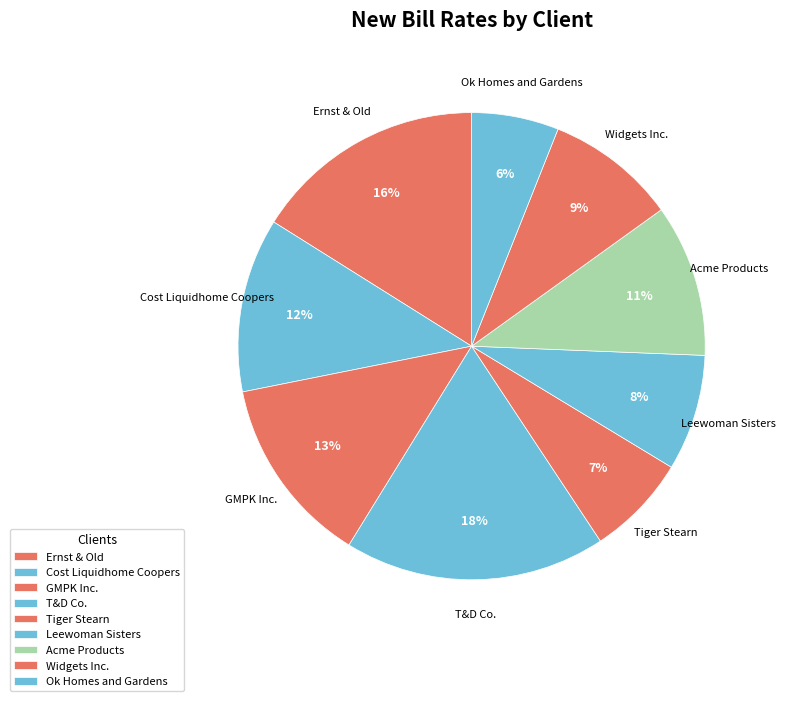

Is the sum of Cost Liquidhome Coopers and Widgets Inc. greater than half?

No